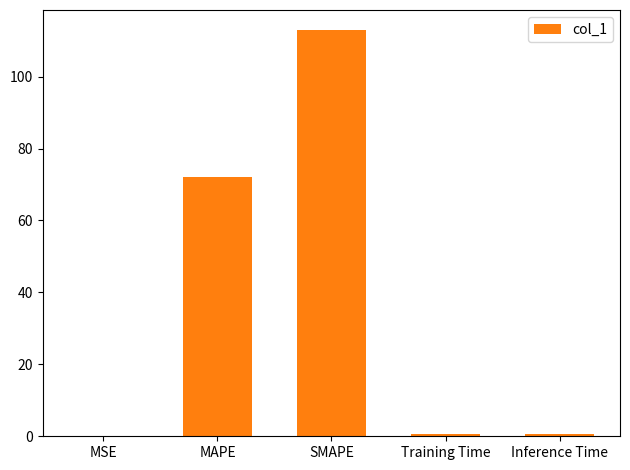

Between SMAPE and Inference Time, which is larger?

SMAPE